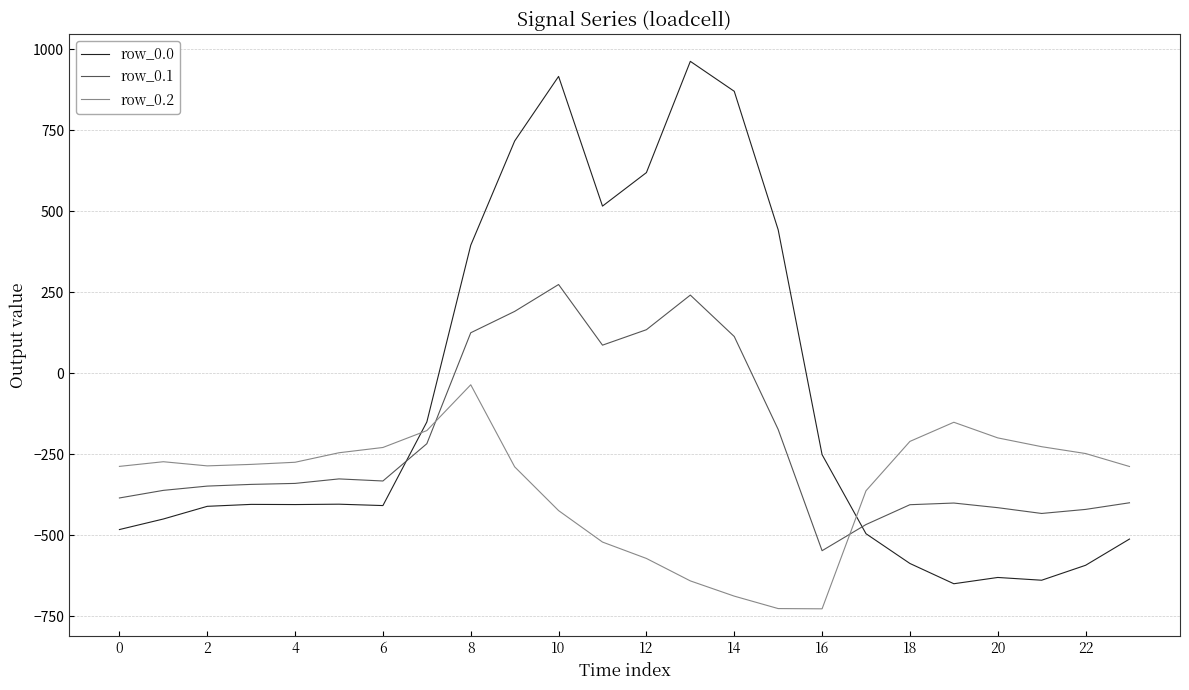

Count the number of categories in the chart.

24